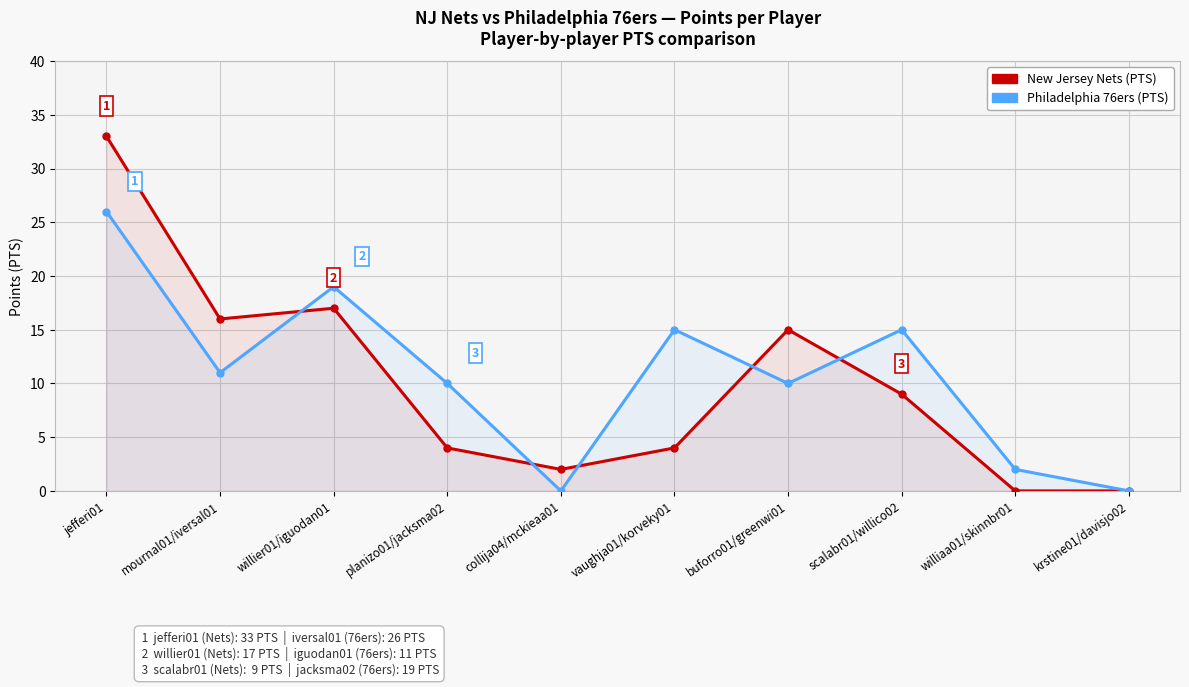

How many intersections are there between PHI 76ers PTS and NJ Nets PTS?

5